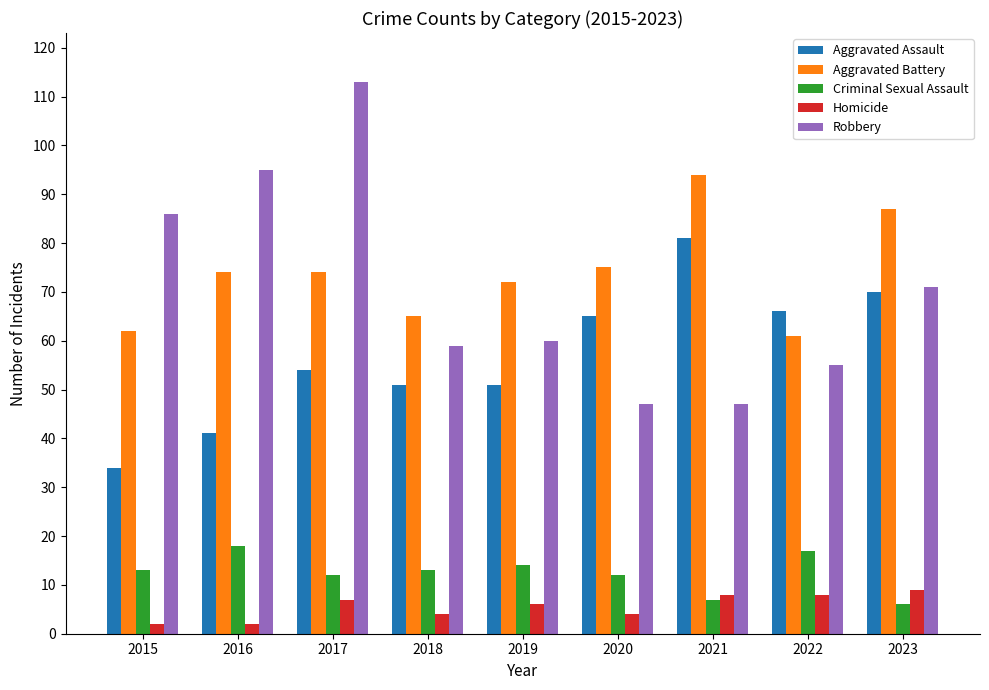

How many data points in Robbery are less than 60?

4